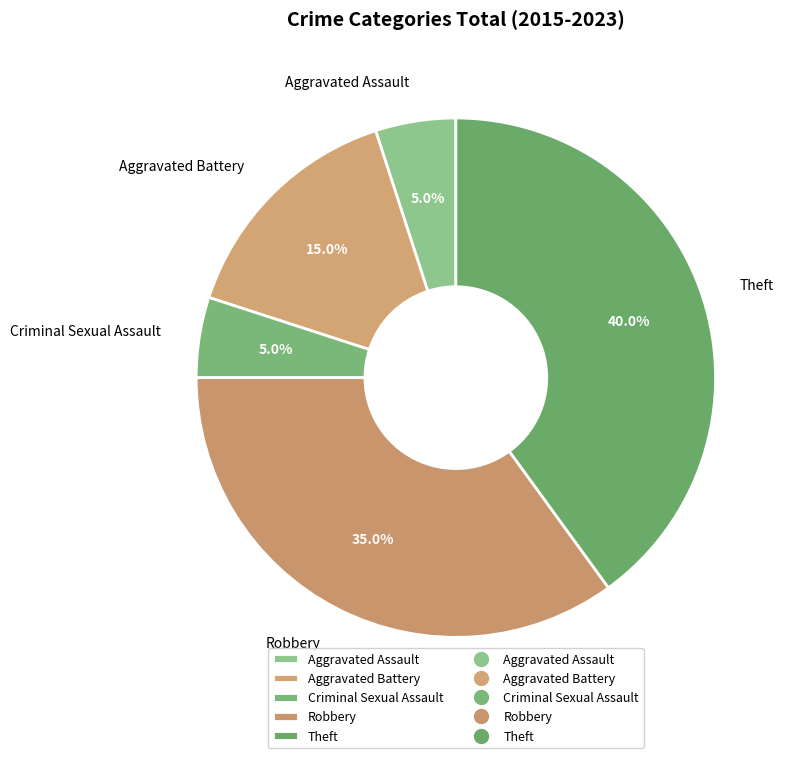

Count the number of slices in the pie.

5